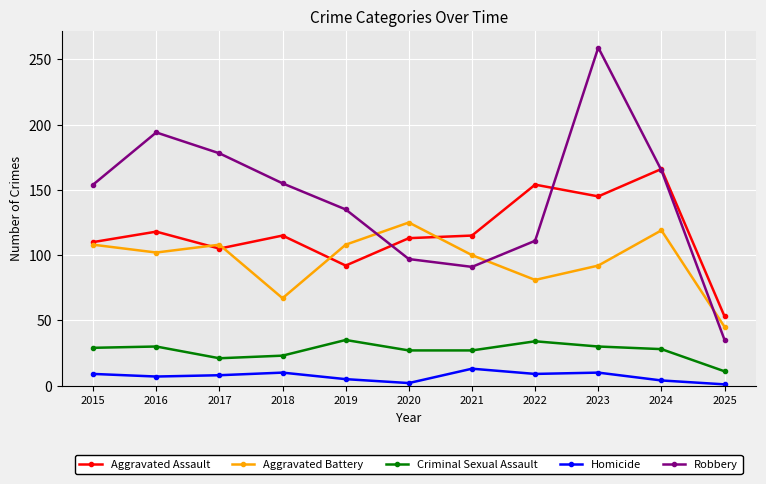

Count the number of categories in the chart.

11